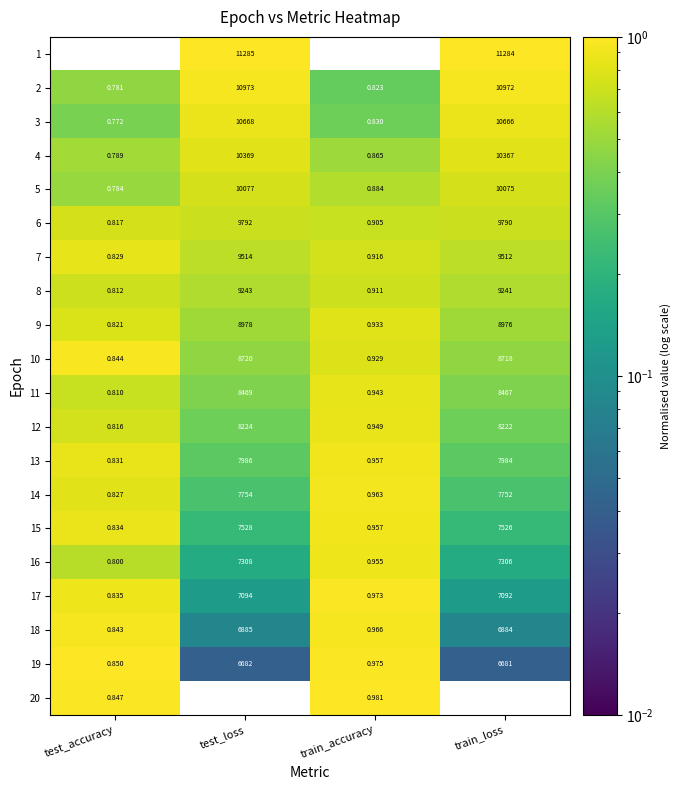

Which category has the highest value in the 19 series?

test_loss